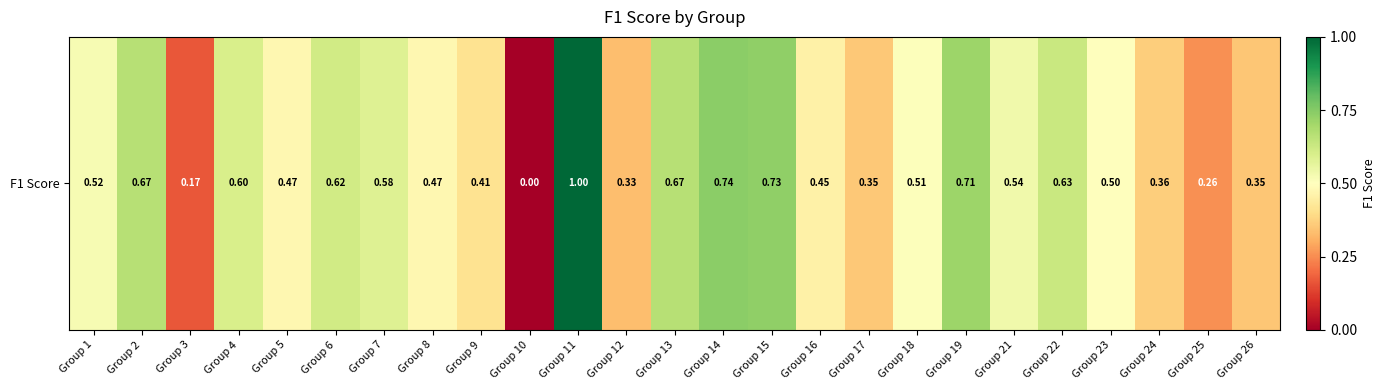

What is the difference between the values at Group 11 and Group 26?

0.6